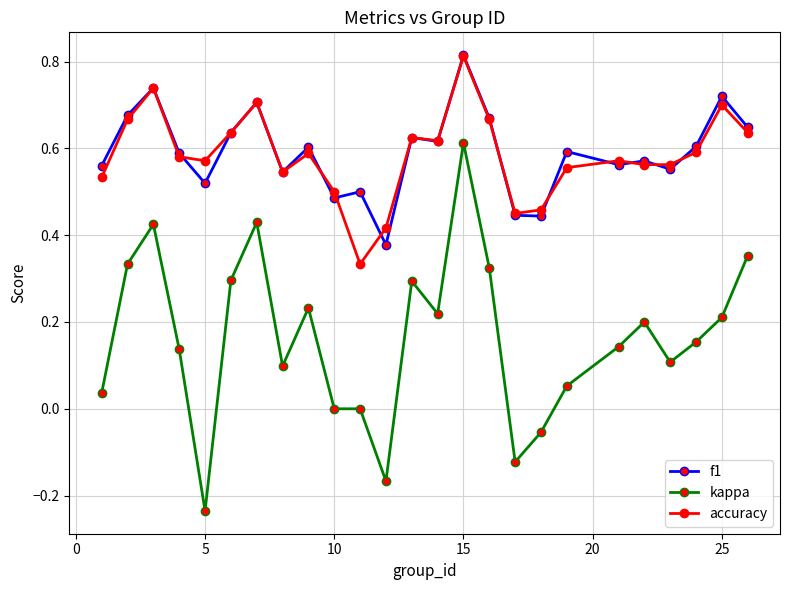

True or false: f1 and kappa intersect in this chart.

False